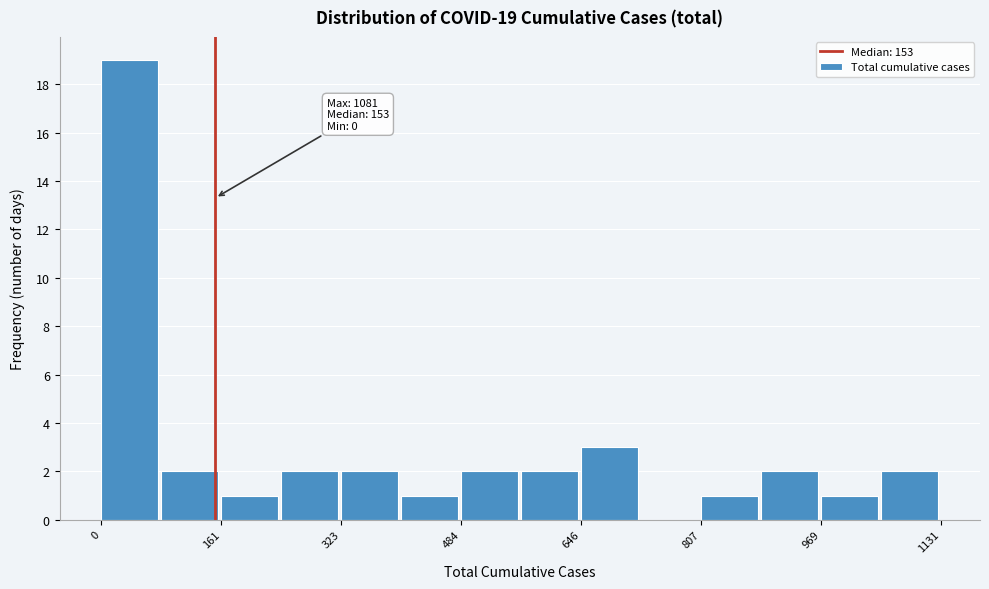

Over which range of the x-axis is the bar tallest?

0 to 80